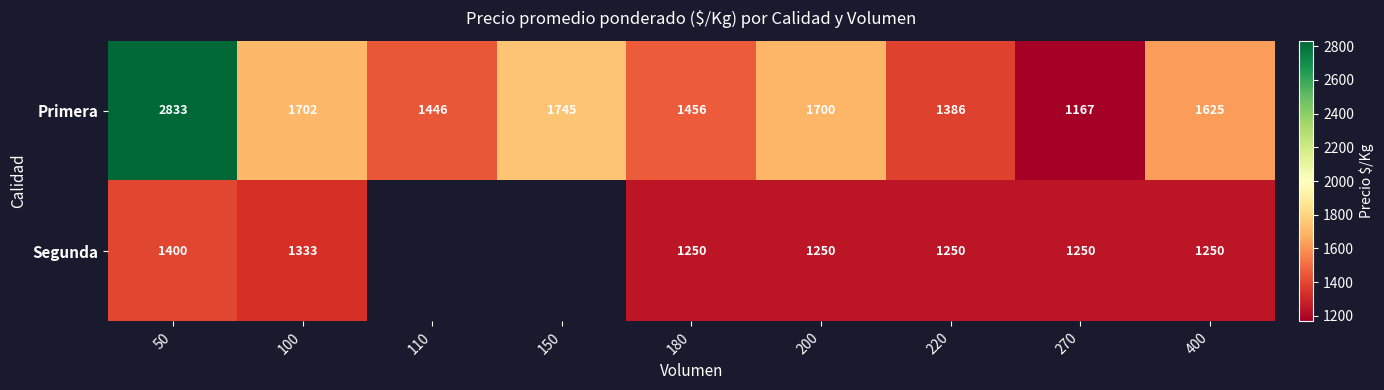

What is the lowest value of the Primera series?

1167